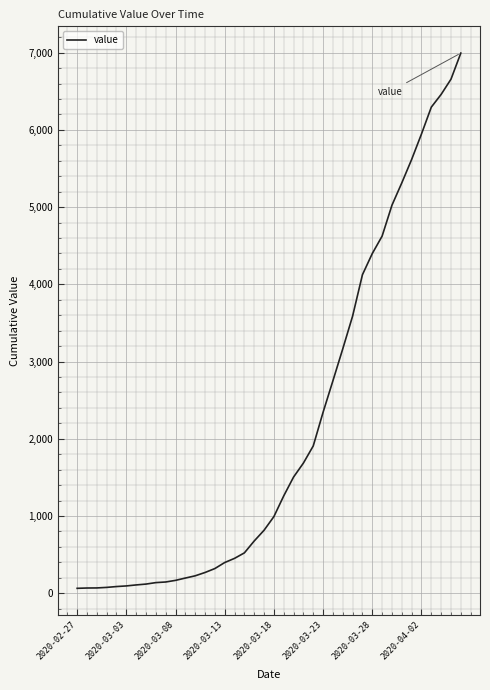

What is the difference between the maximum and minimum values?

6931